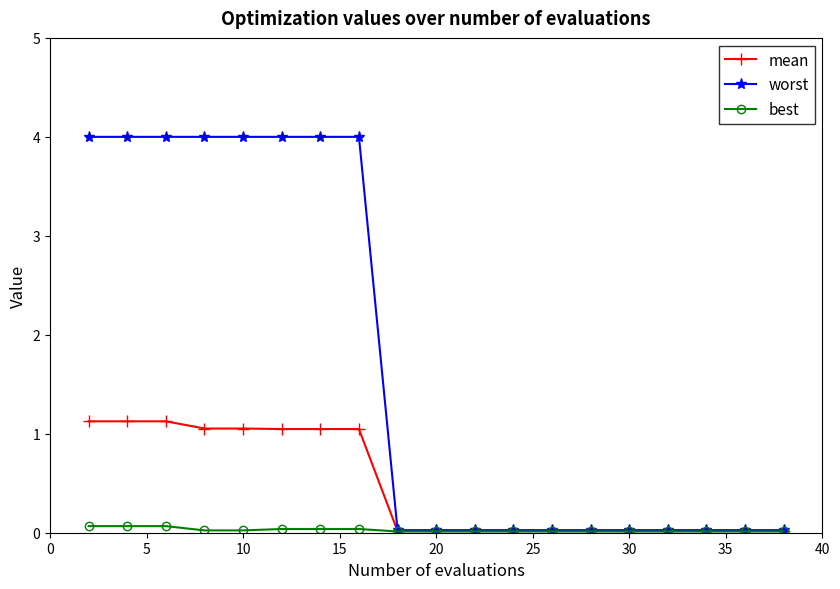

How many series are shown in this chart?

3